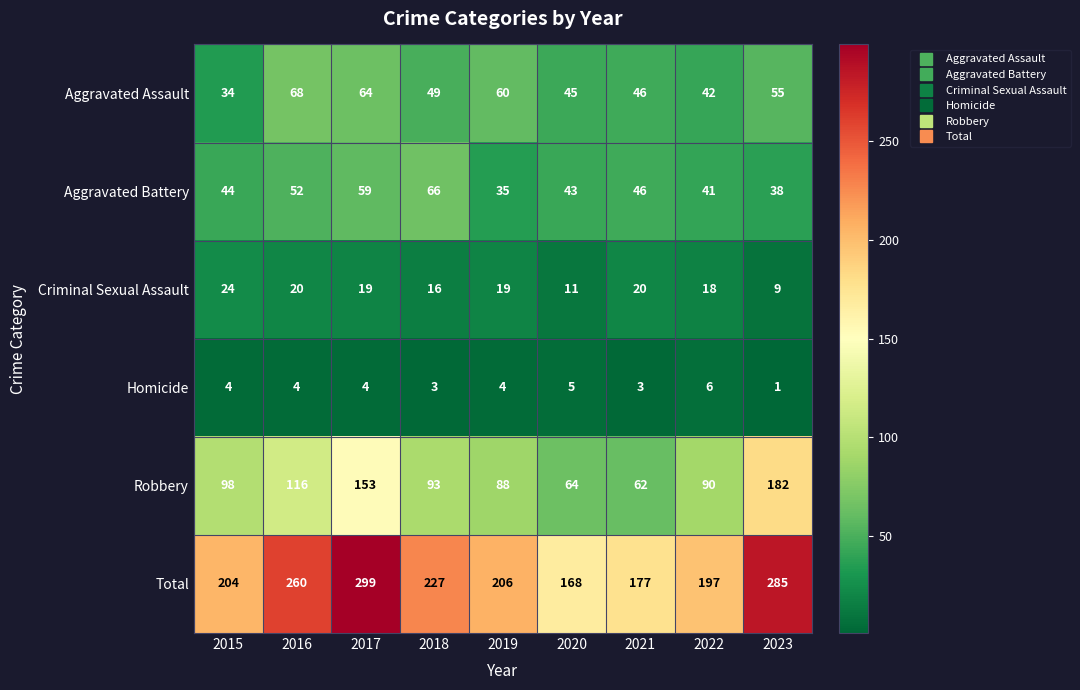

True or false: Total has a value of 260 at 2016.

True